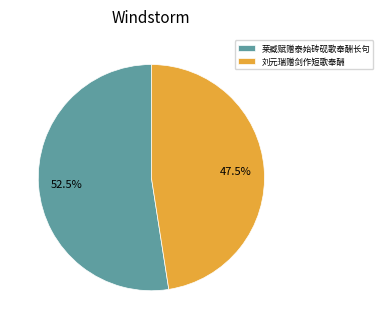

To the nearest percent, what is the combined percentage of 刘元瑞赠剑作短歌奉酬 and 莱臧赋赠泰始砖砚歌奉酬长句?

100%